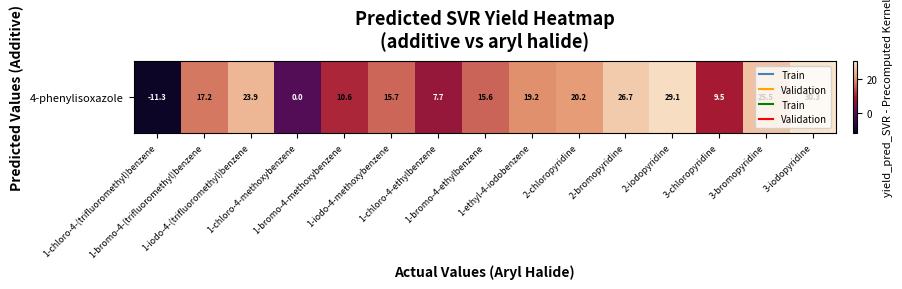

Reading left to right, transcribe all the data shown in this chart.

-11.3	17.2	23.9	0.0	10.6	15.7	7.7	15.6	19.2	20.2	26.7	29.1	9.5	25.5	30.3